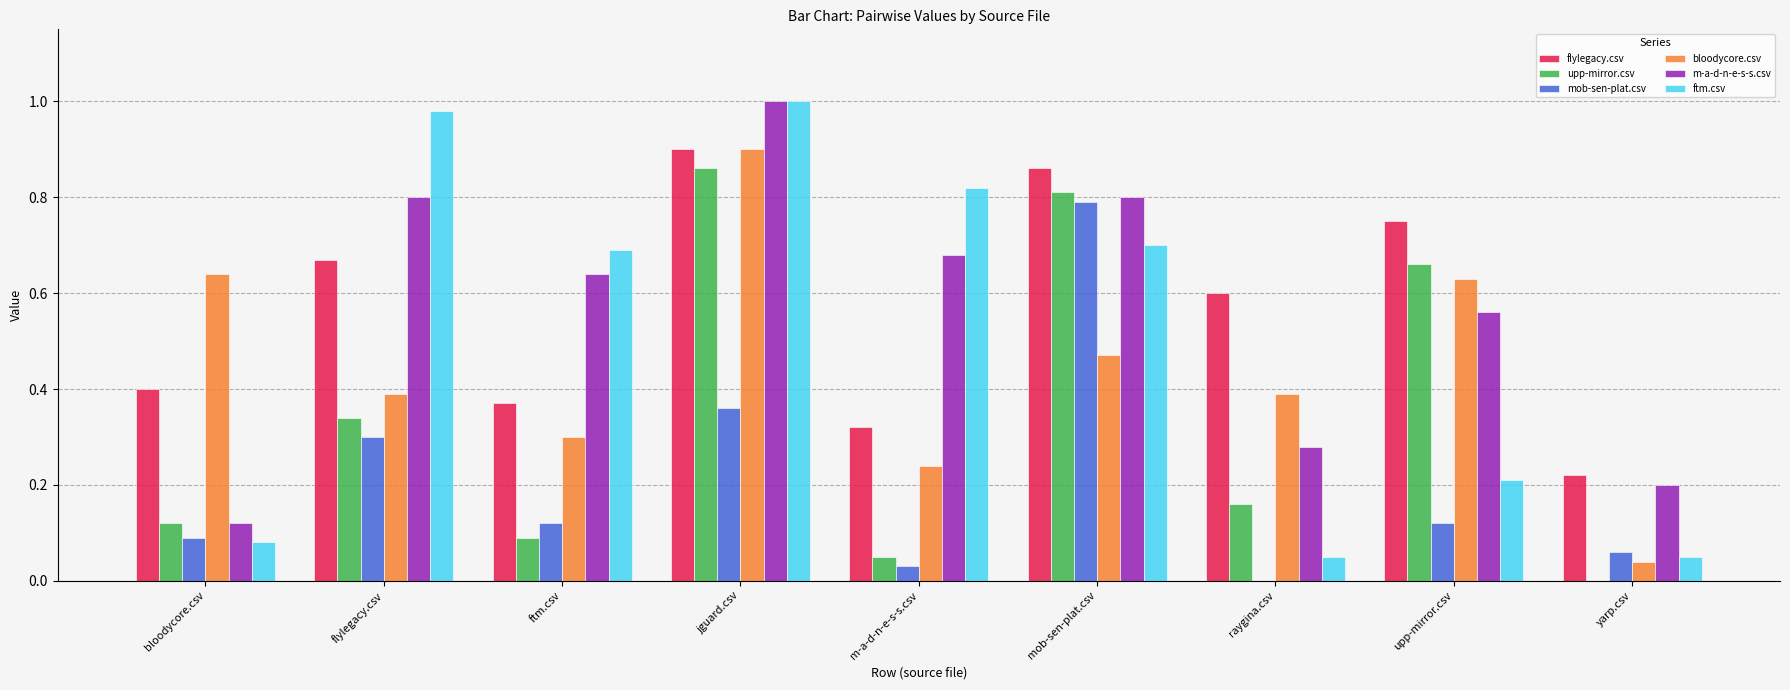

Is the value of mob-sen-plat.csv at flylegacy.csv greater than the value of upp-mirror.csv at mob-sen-plat.csv?

No